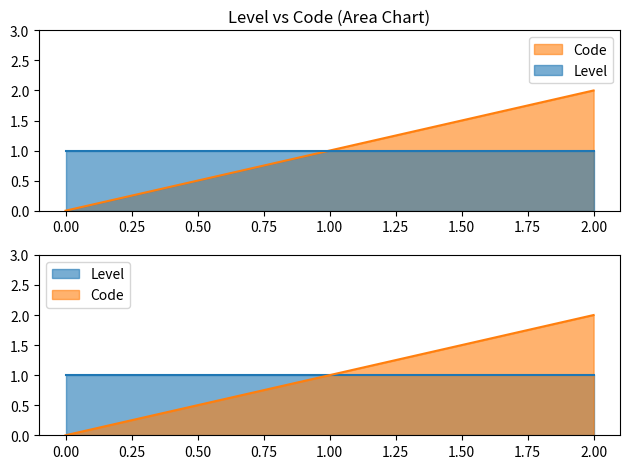

Between 0 and 1, which is larger?

1